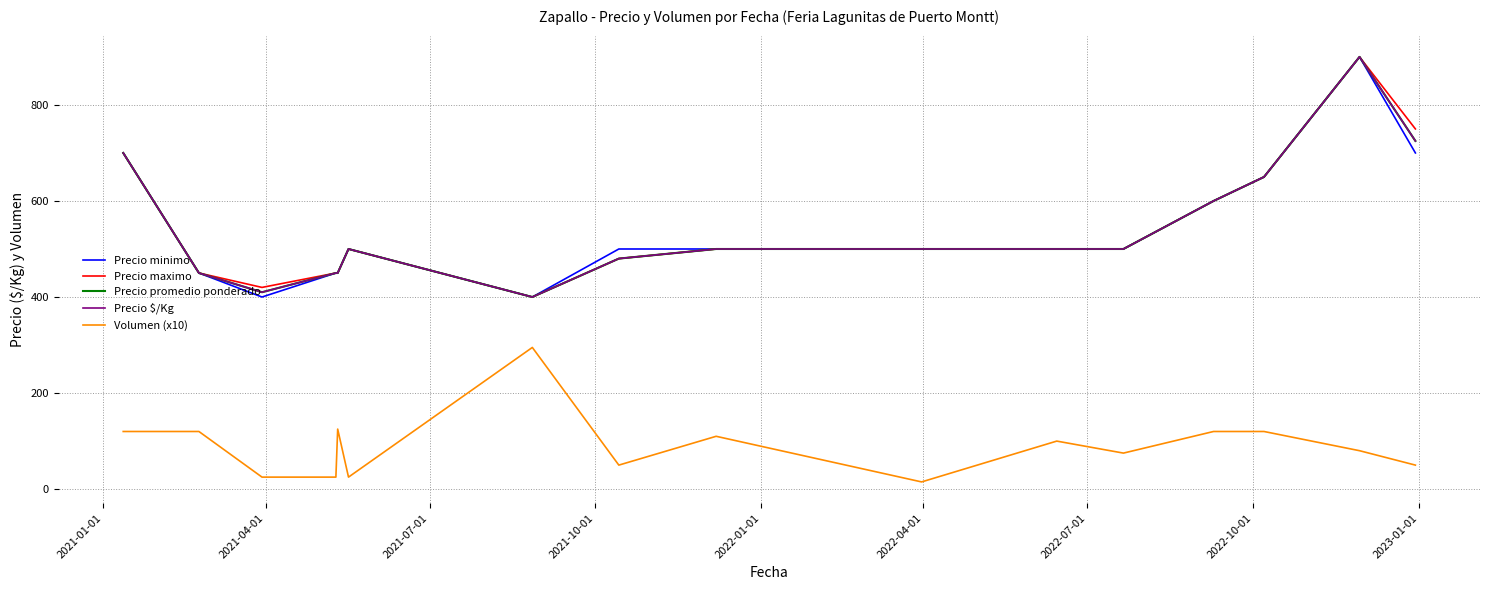

Is this an area chart (filled region under the line)?

No